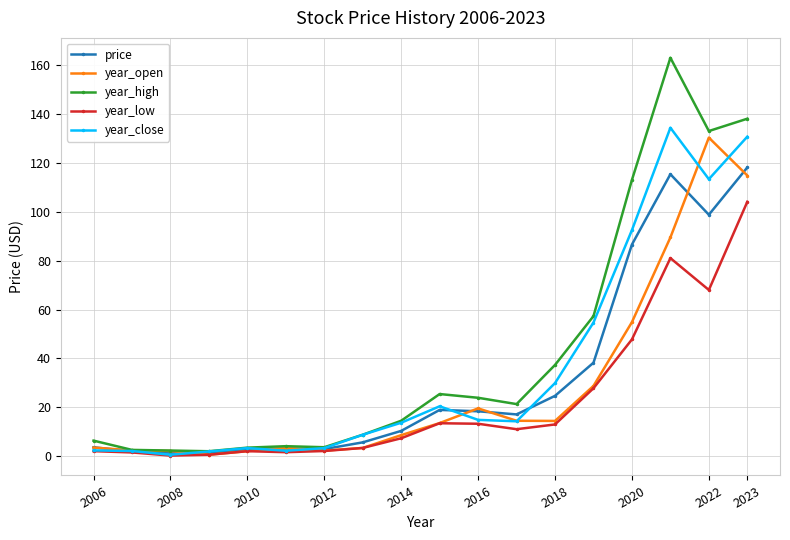

What is the maximum value shown in the chart?

162.8